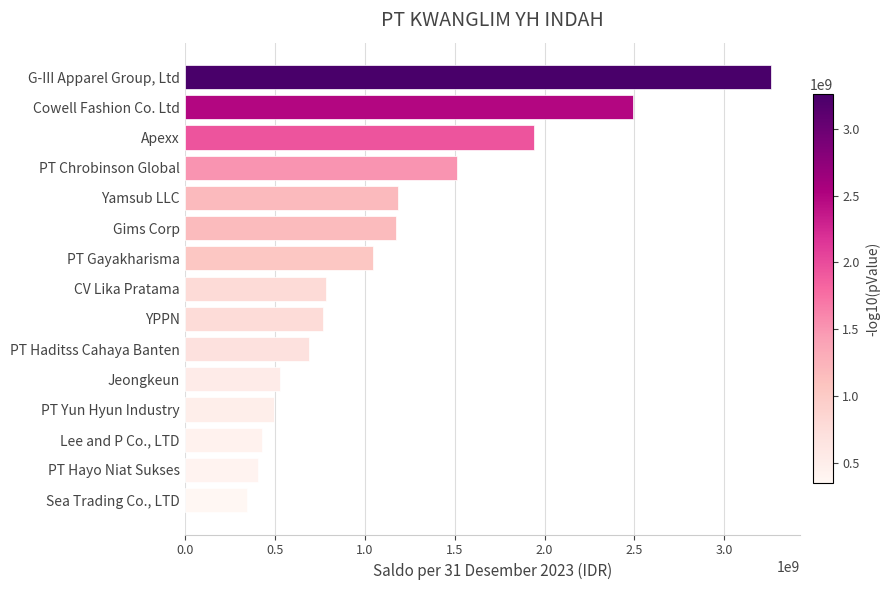

What is the maximum value shown in the chart?

3258493135.0